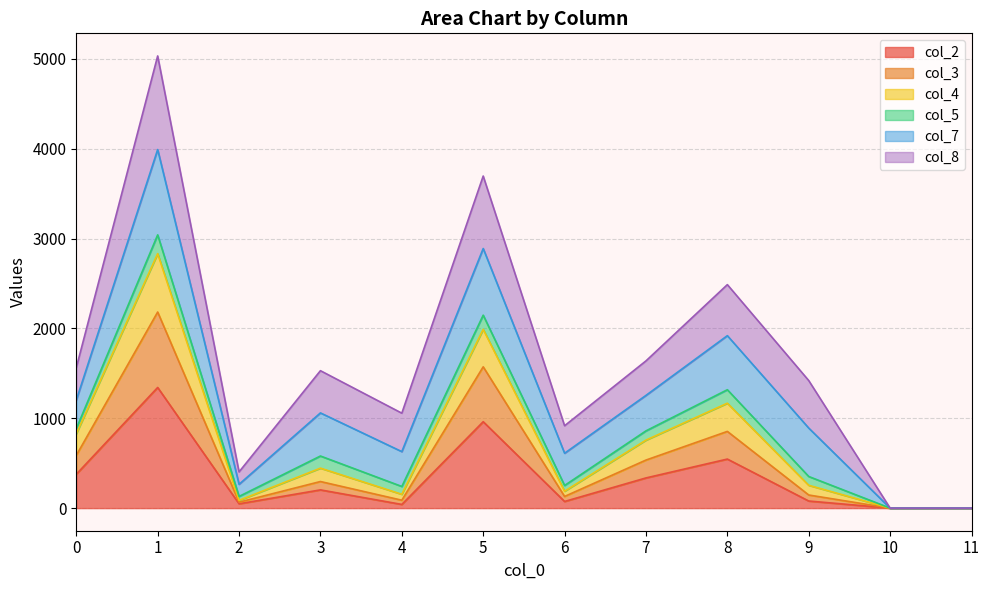

Which category has the lowest value in the col_2 series?

10